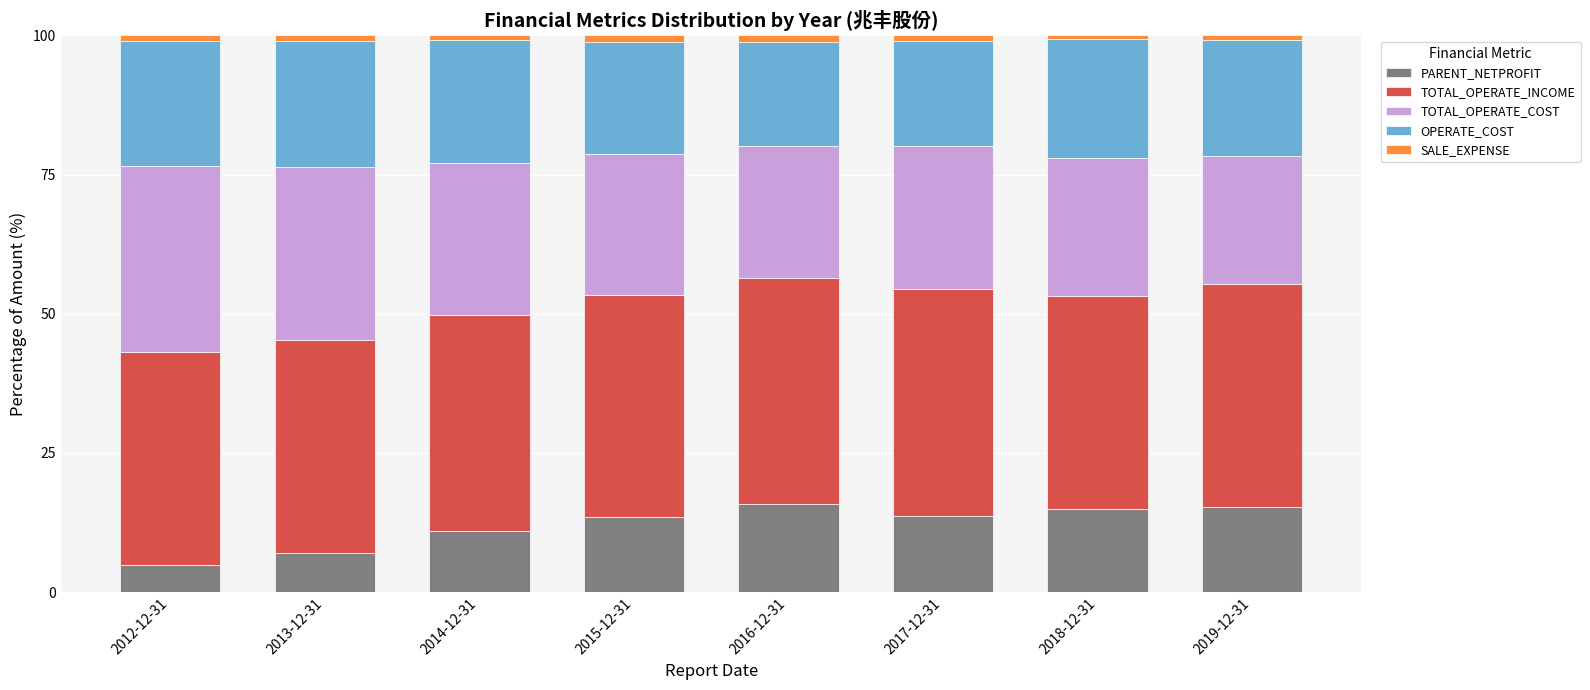

What is the difference between the maximum and minimum values in the PARENT_NETPROFIT series?

11.0